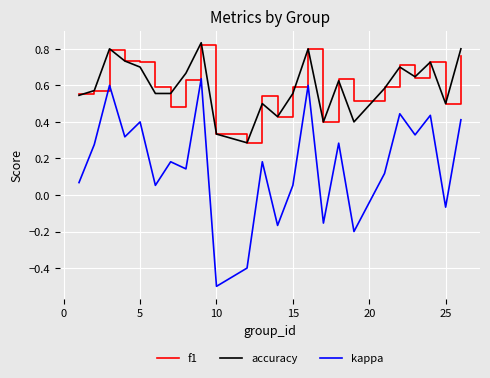

True or false: kappa and f1 intersect in this chart.

False